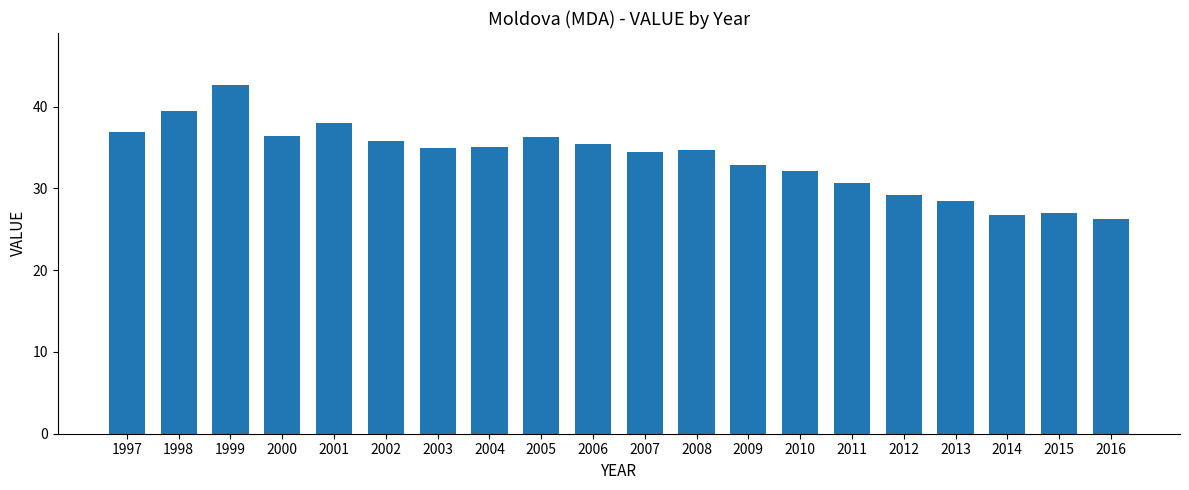

What is the difference between the second highest and minimum values?

13.2